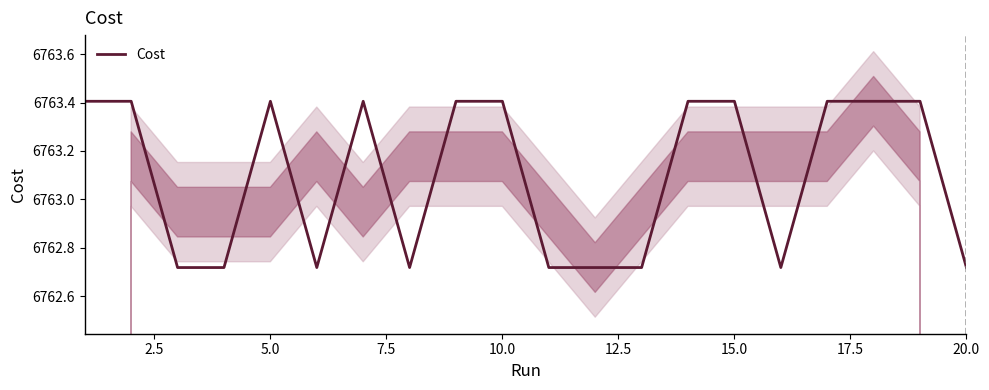

How many series are shown in this chart?

1